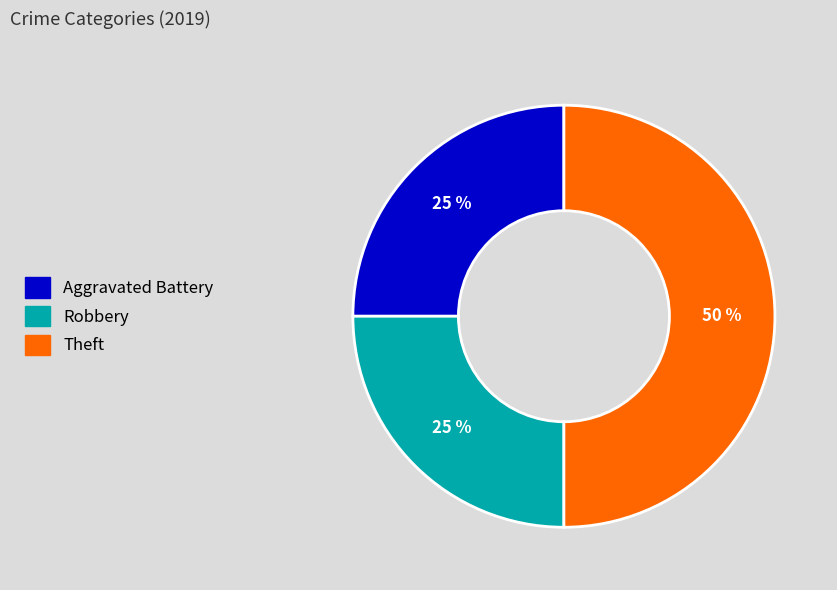

Which slice is the largest?

Theft